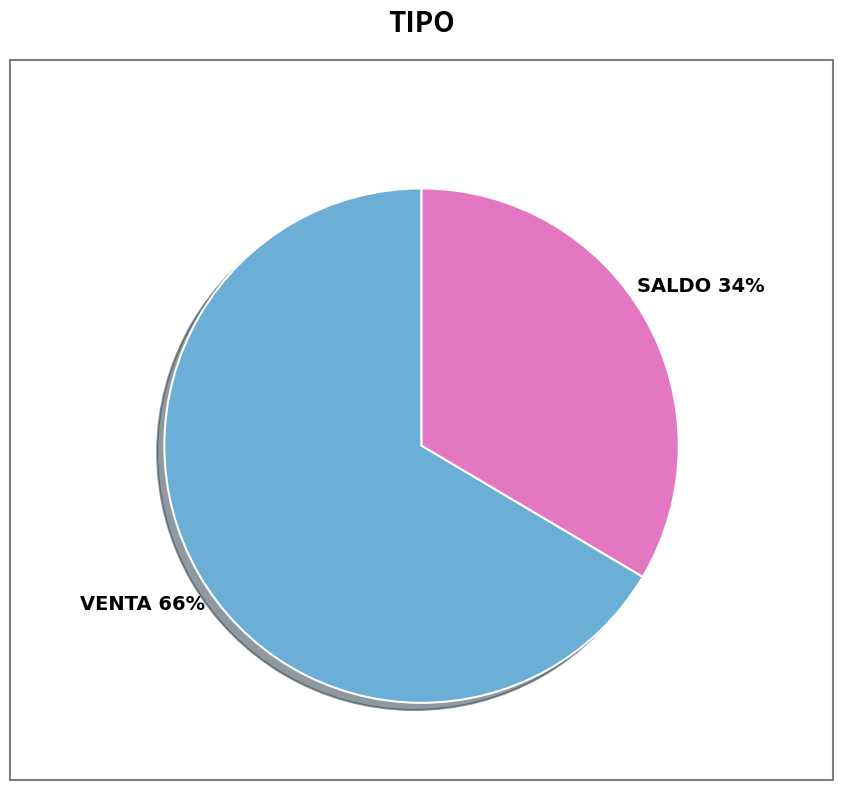

Is it true that VENTA is 66% of the pie?

True